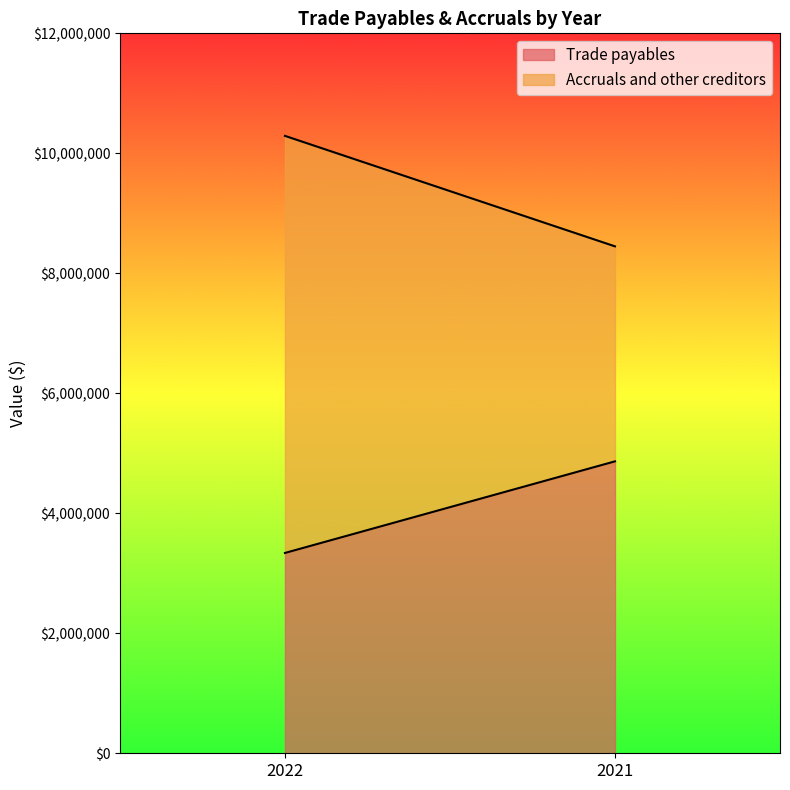

How many lines are shown in the chart?

2